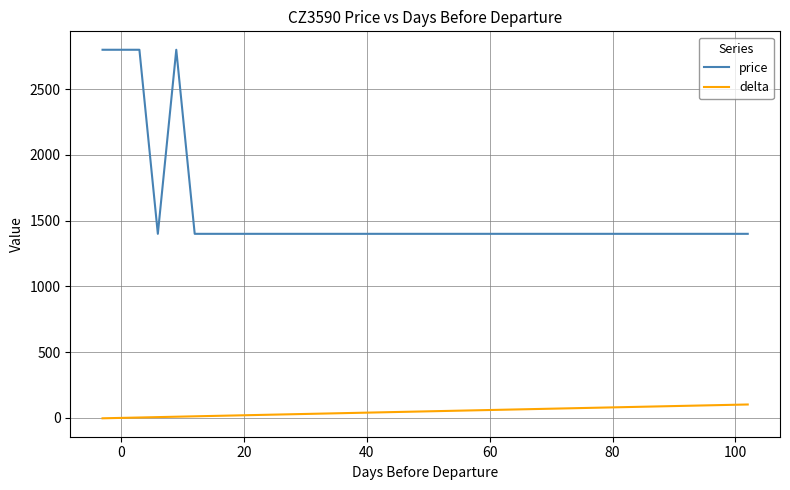

Between 29 and −20, which is larger?

29